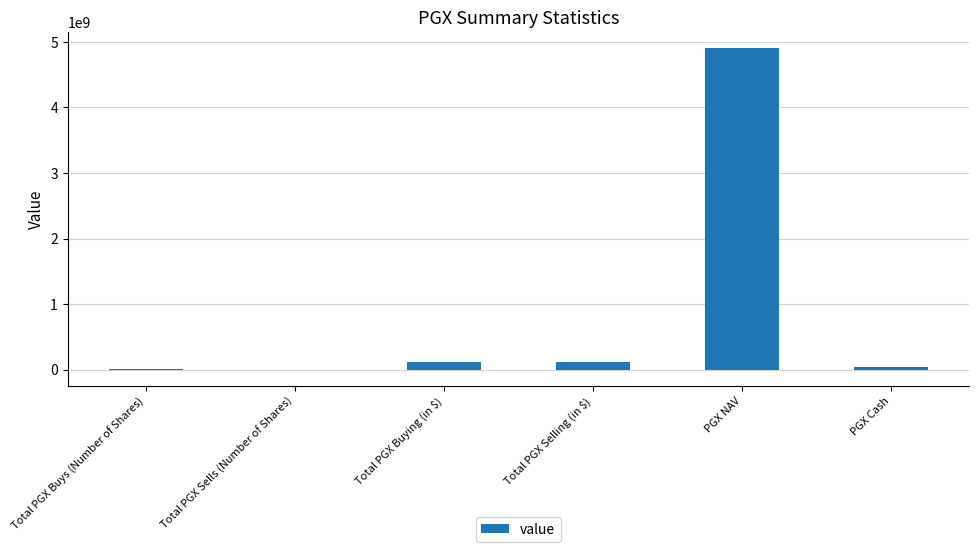

Does the chart contain stacked bars?

No